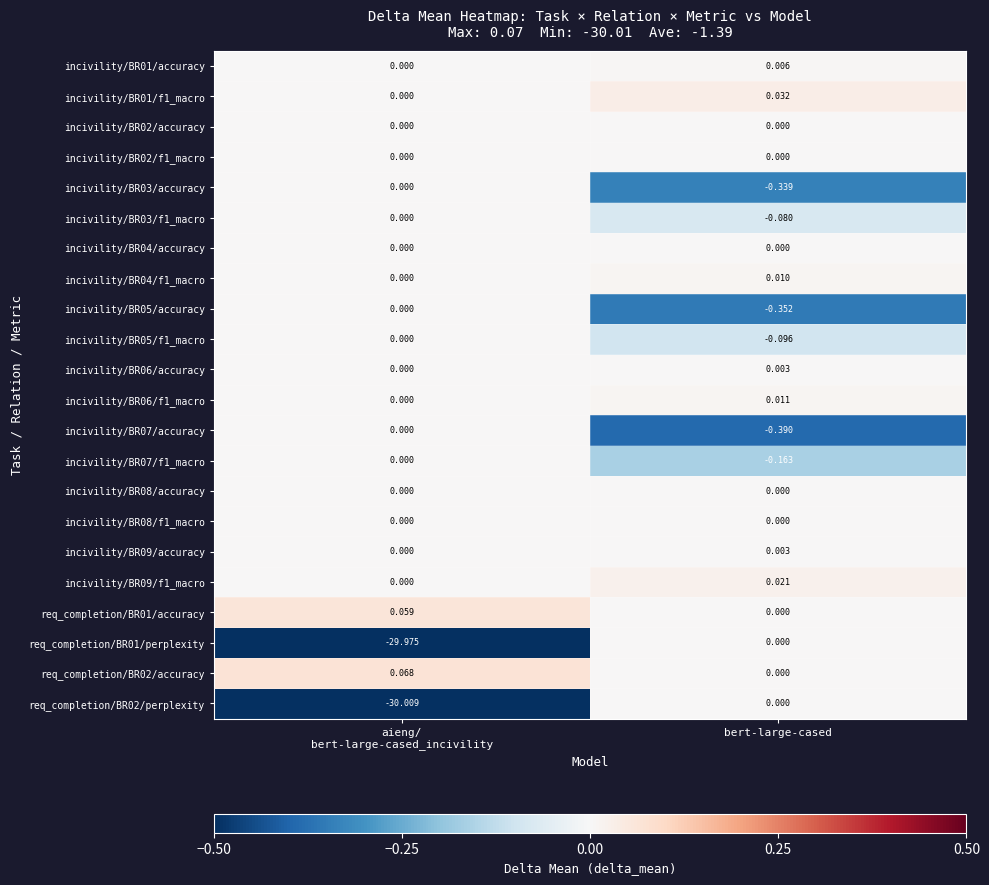

At which category is the sum across all series the highest?

bert-large-cased